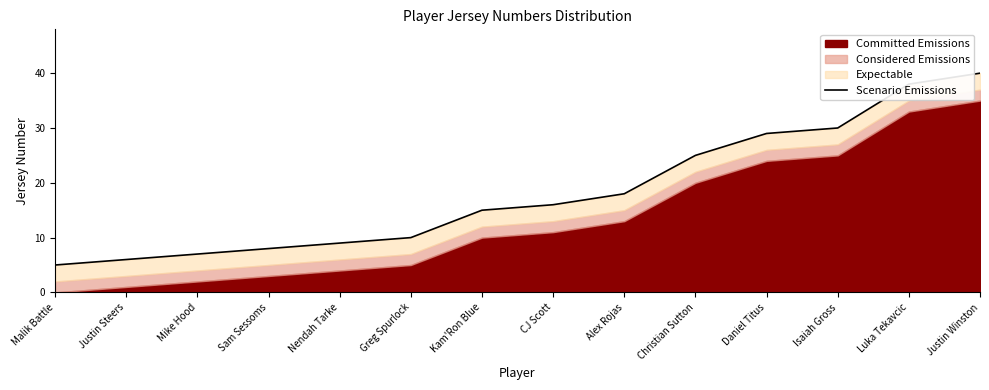

How many lines are shown in the chart?

1